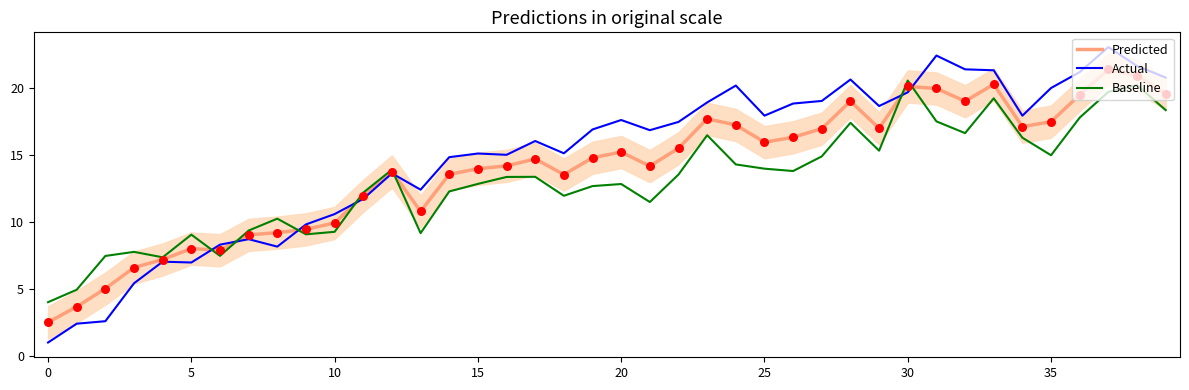

Which series has the largest total across all categories?

Actual